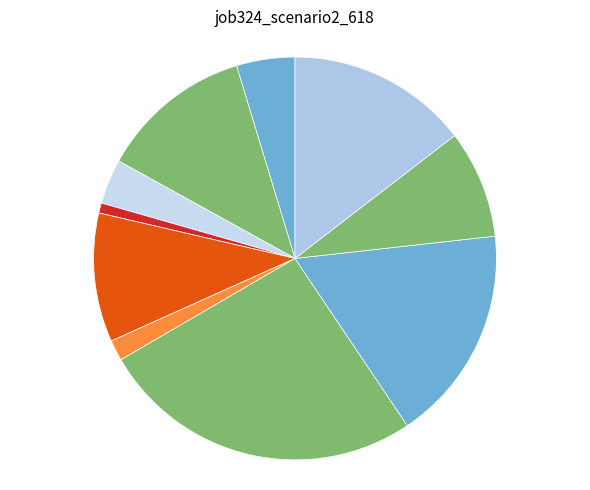

Count the number of slices in the pie.

10